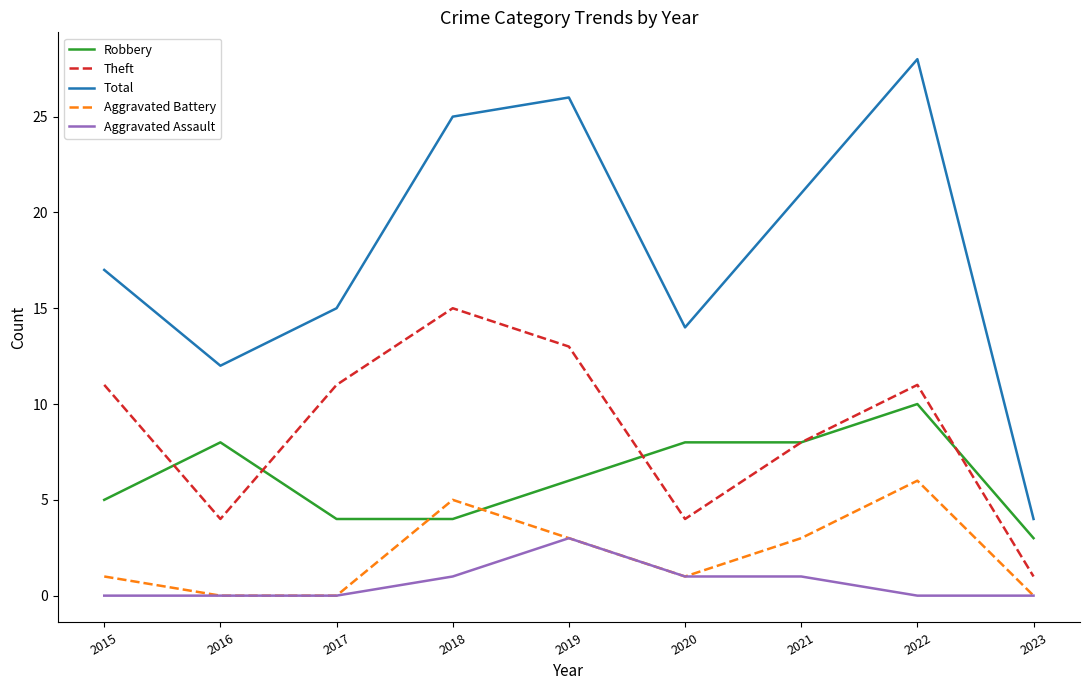

Which series has the widest spread of values?

Total